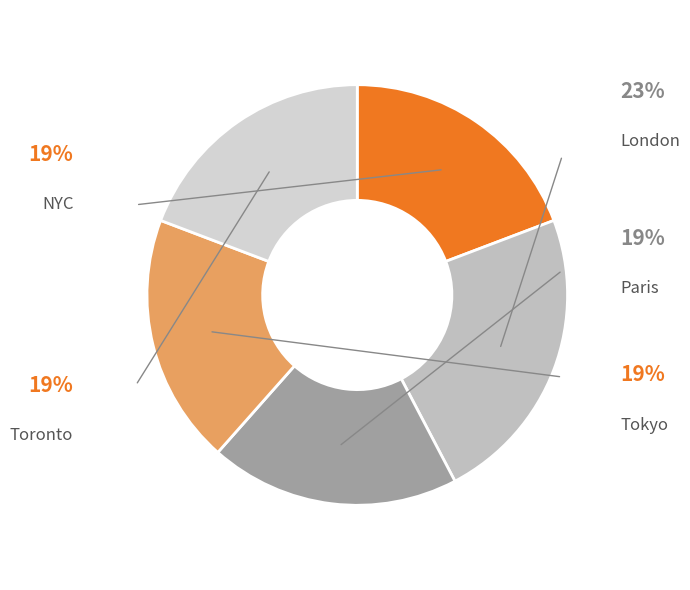

To the nearest percent, what portion does Toronto represent?

19%